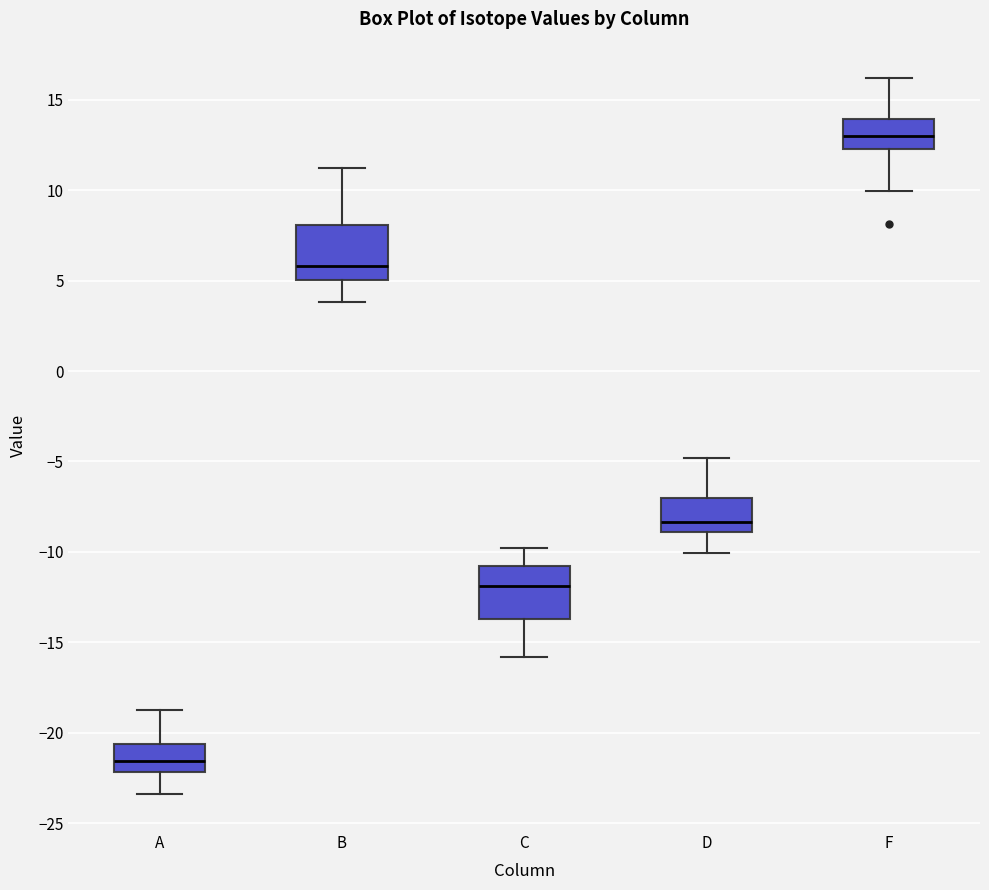

Which box's median line is the highest?

F